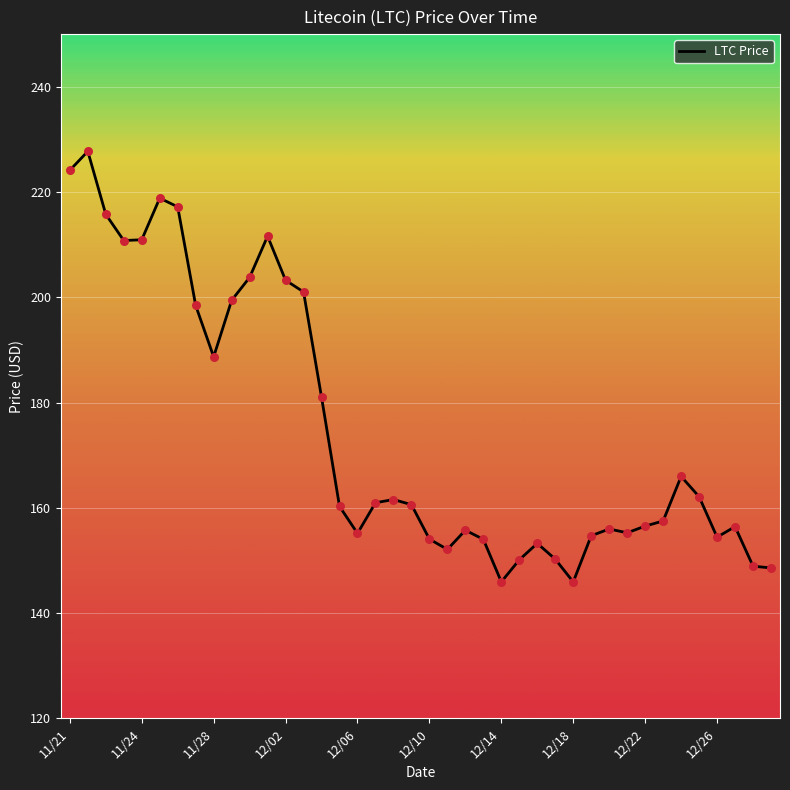

What is the greatest value displayed?

227.7